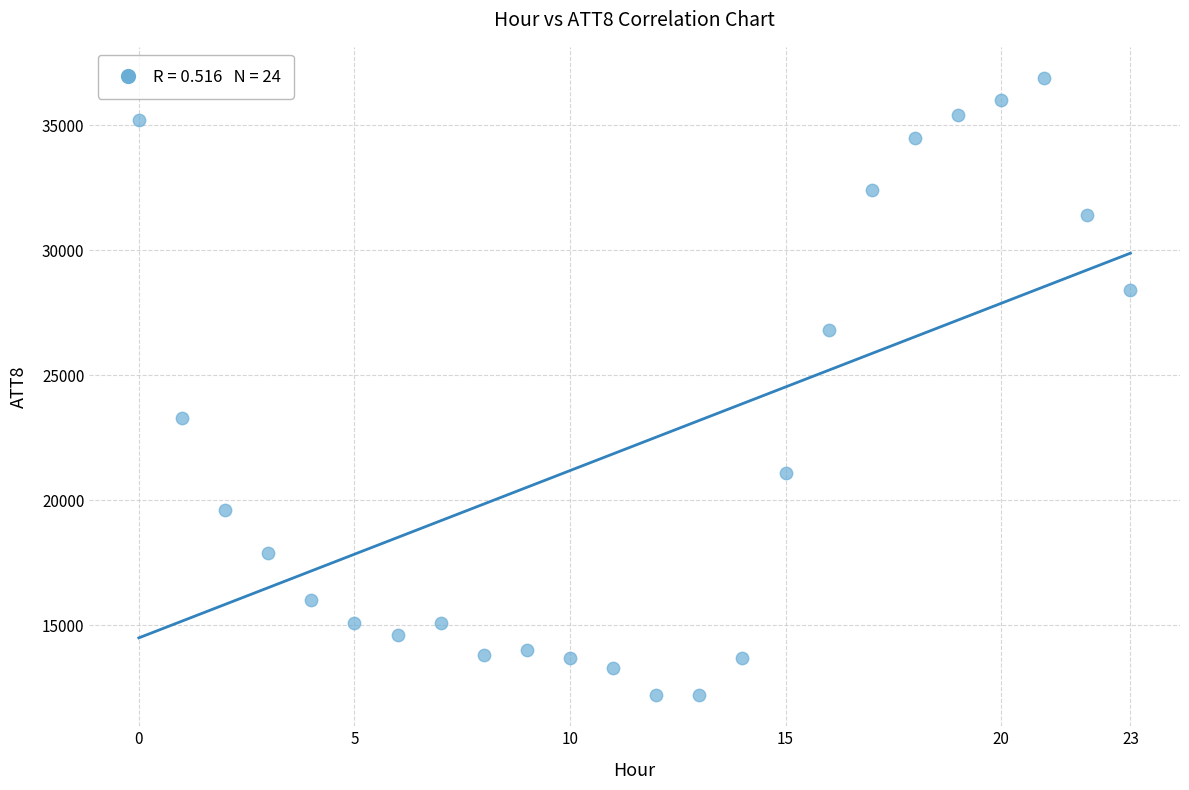

What is the range of Y values (max minus min)?

24700